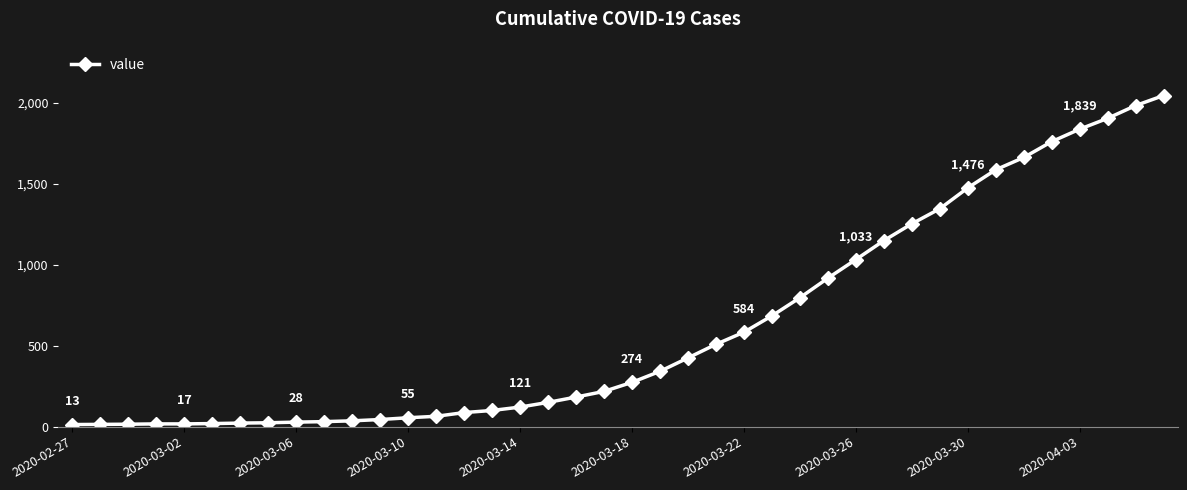

What is the difference between the maximum and minimum values?

2034